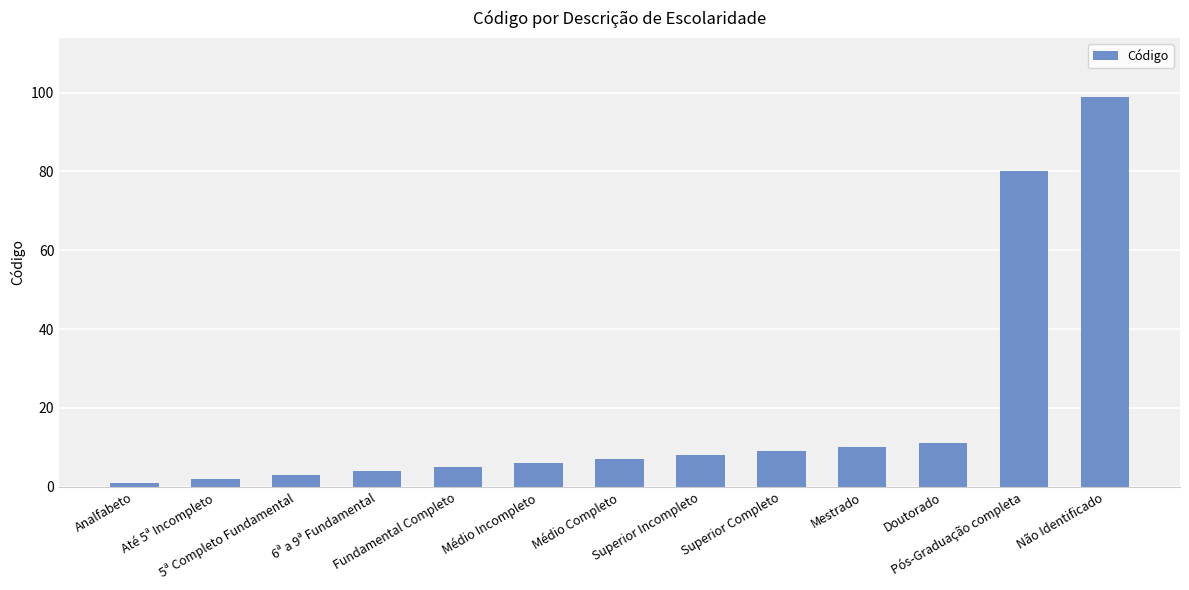

The chart shows a value of 7 at Médio Completo. True or false?

True